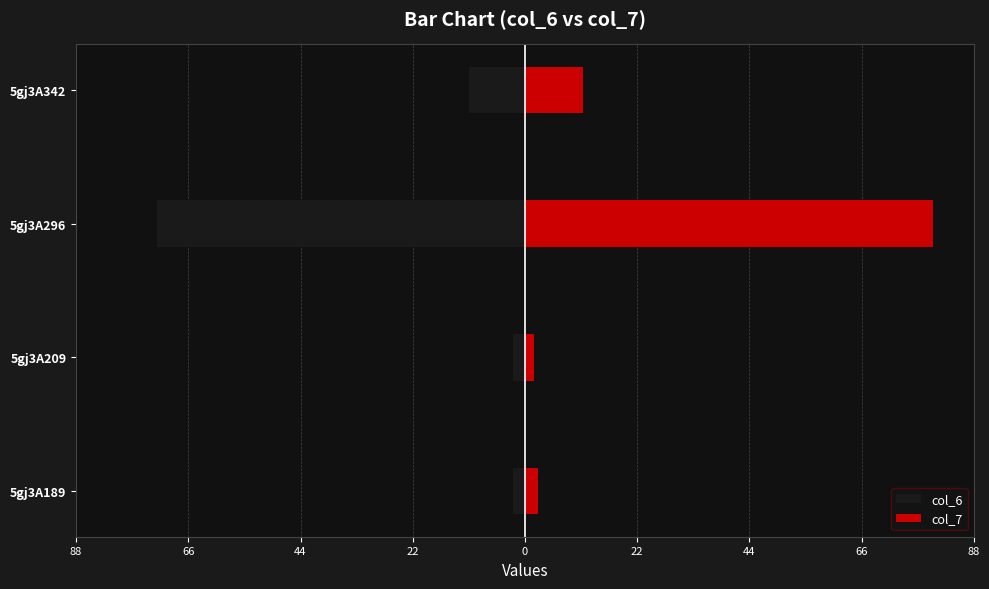

Does the chart contain stacked bars?

No